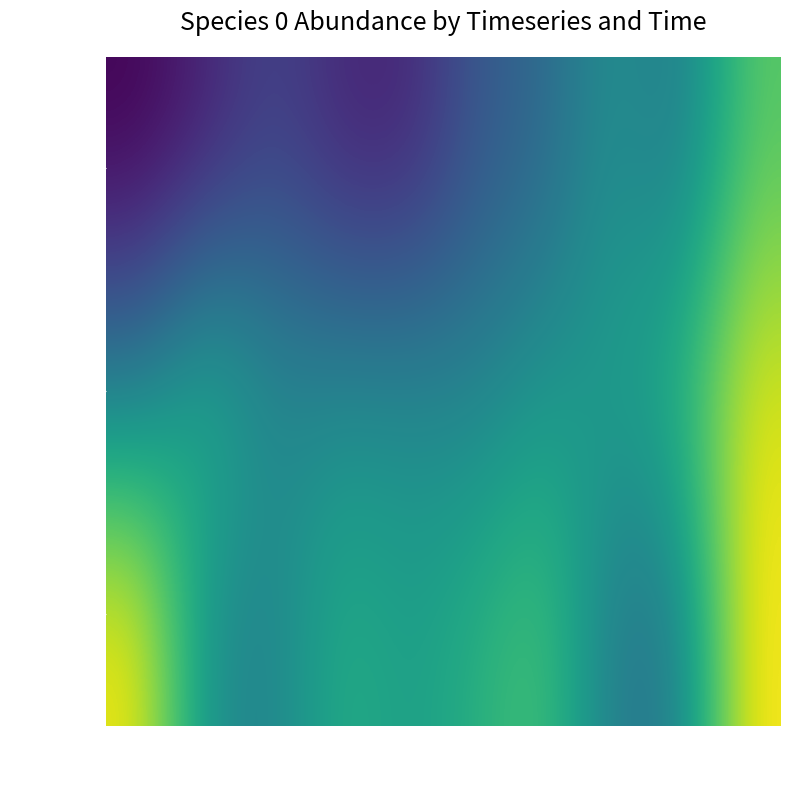

At 16.06, list the series in order from smallest to largest.

36656, 2369231, 416304